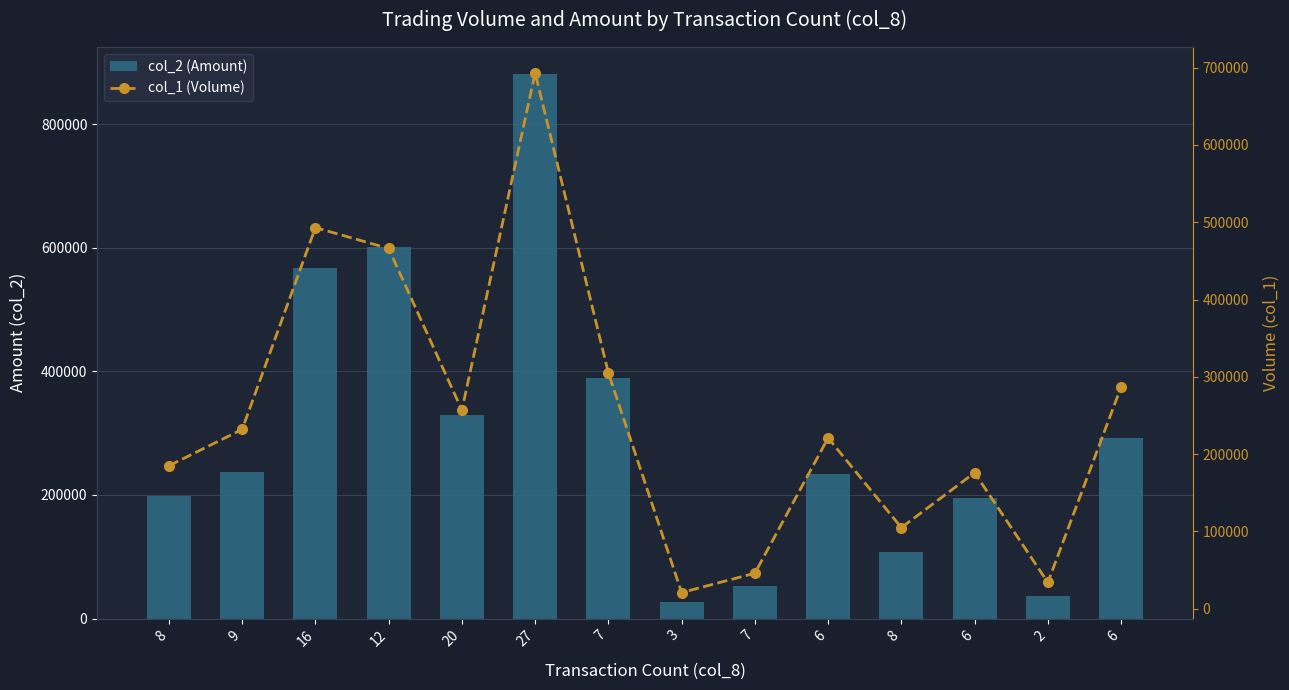

What is the value of the col_1 (Volume) bar at the 12th from the left?

221000